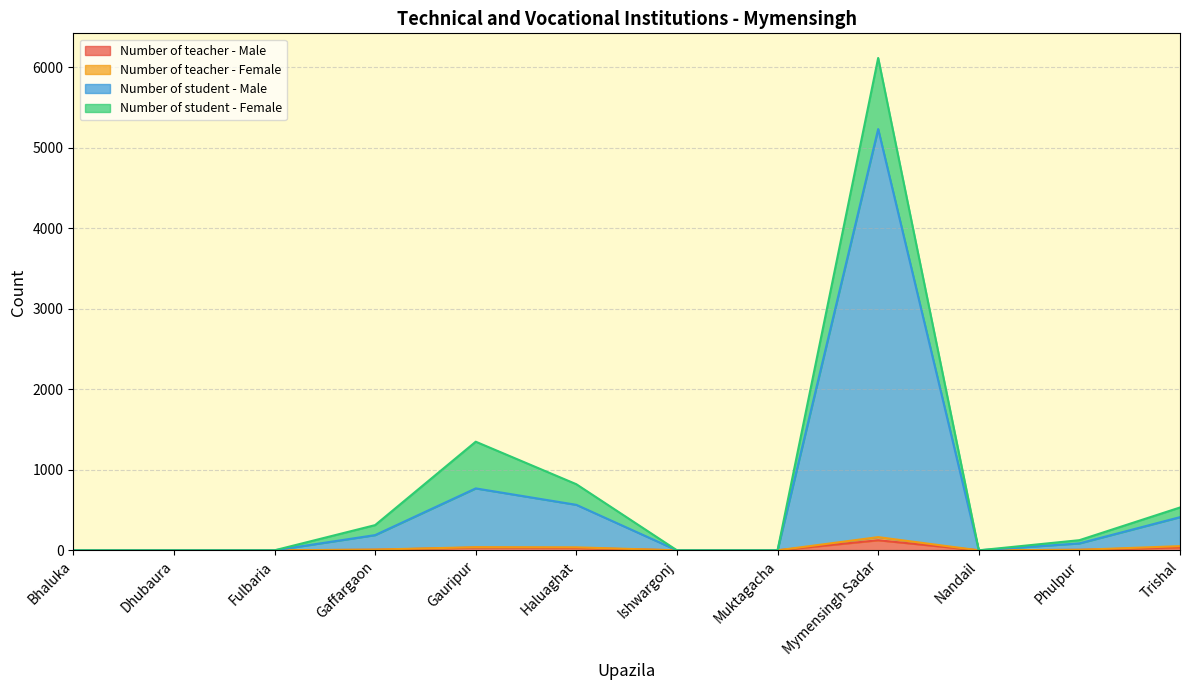

True or false: Number of student - Male and Number of teacher - Male intersect in this chart.

False